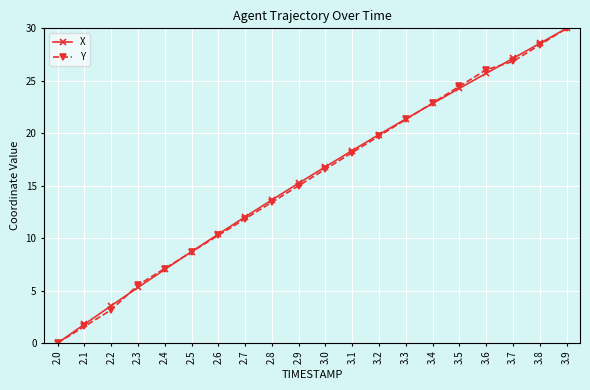

At how many categories does at least one series exceed 9?

14